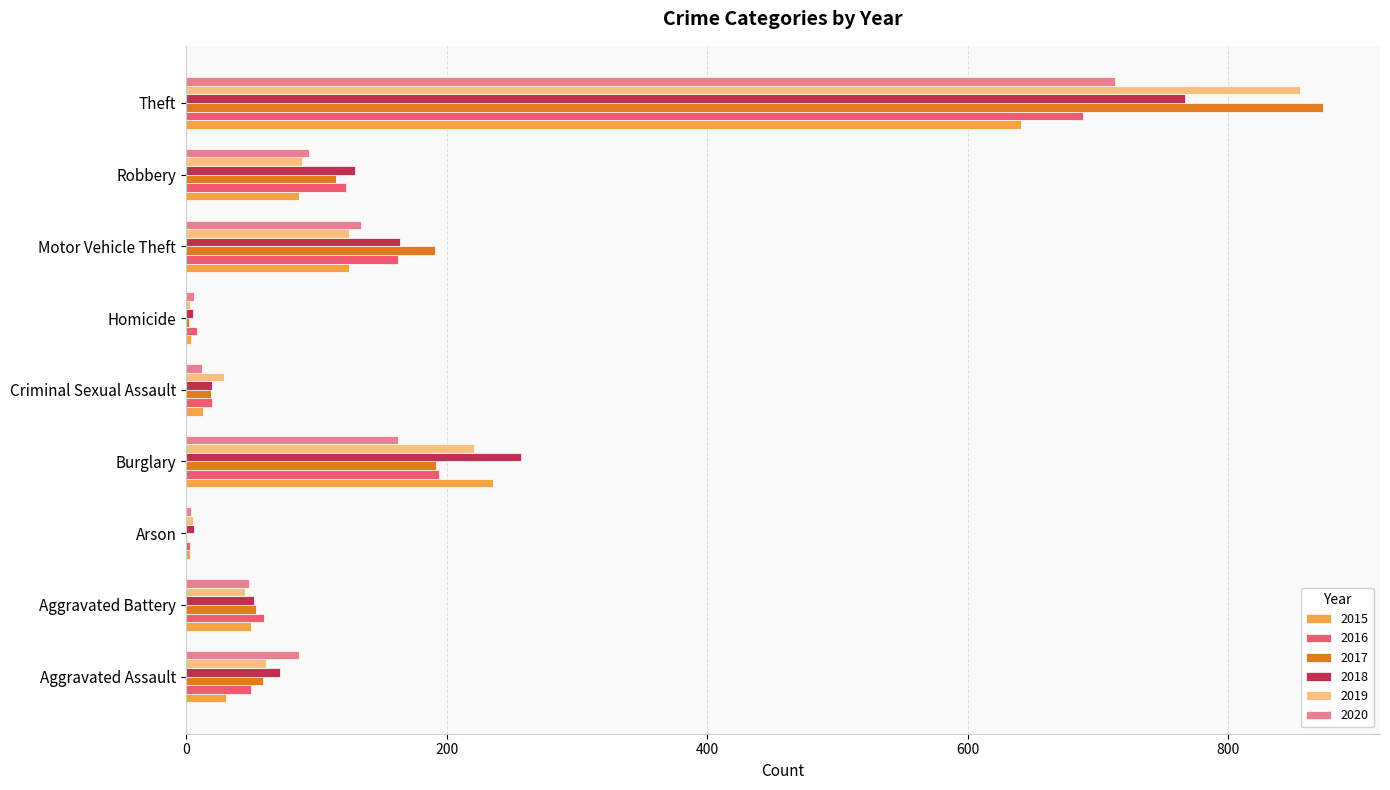

What is the approximate value of 2020 at Arson?

4